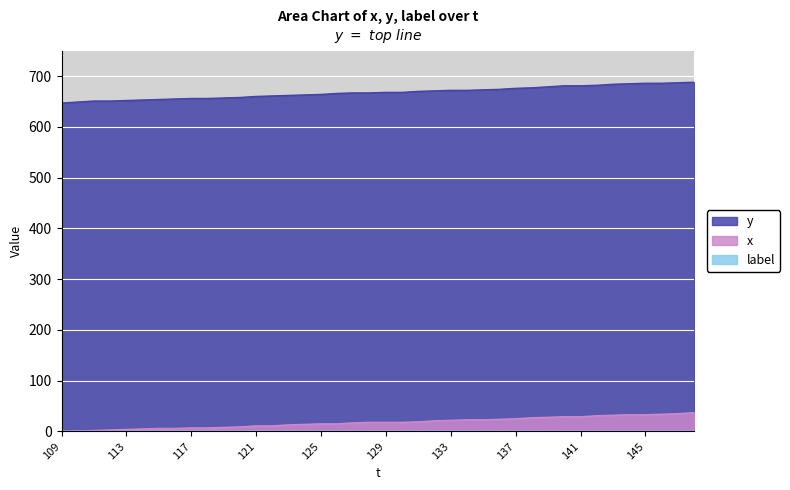

What is the sum of the x values at 118 and 134?

30